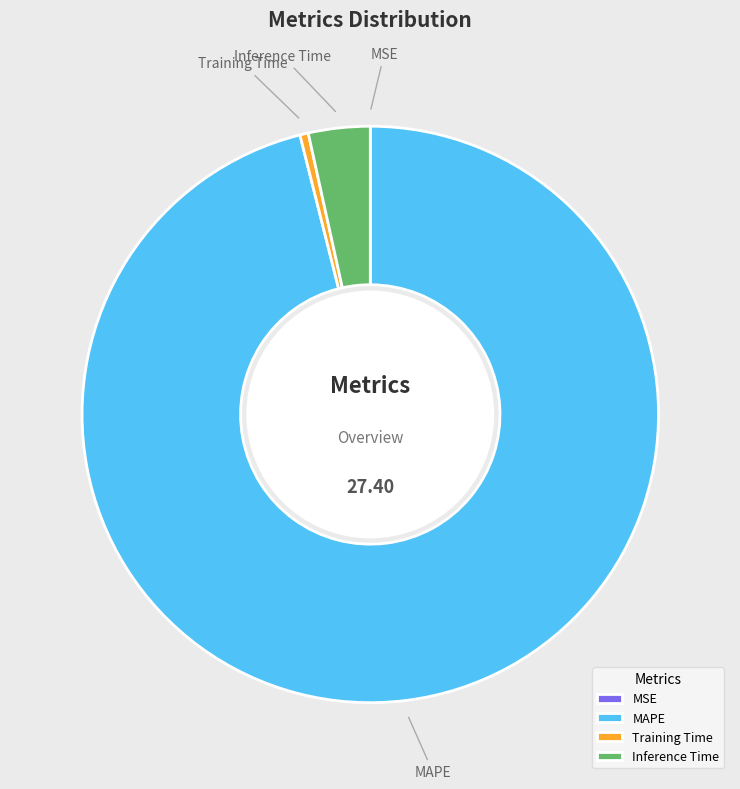

Combined, do MAPE and Training Time account for over 50%?

Yes